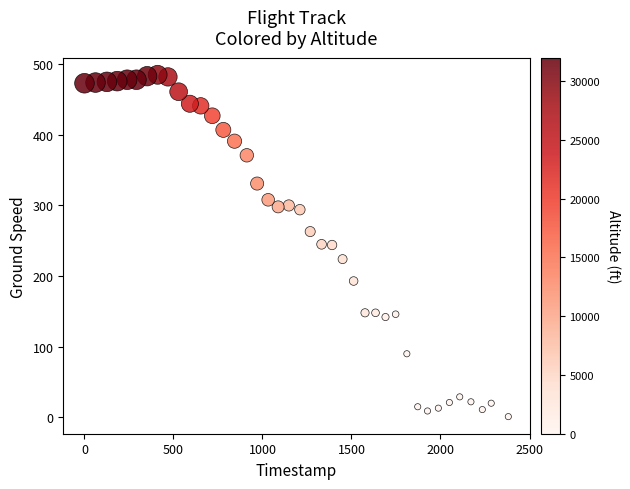

What is the range of Y values (max minus min)?

484